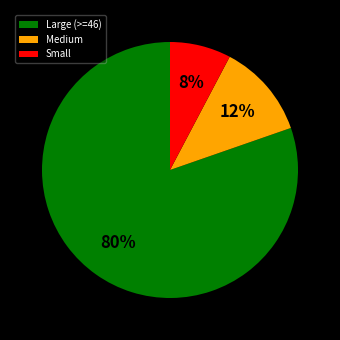

Does any single category account for the majority?

Yes